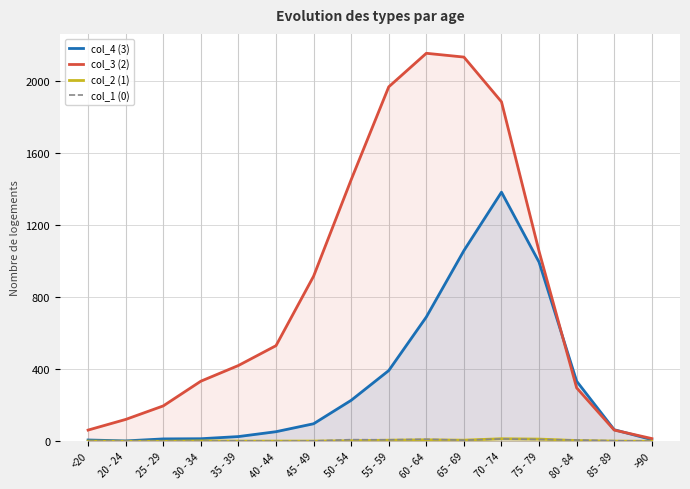

Reading left to right, what are all the values shown in this chart?

col_4 (3): 7	2	13	14	26	53	97	227	392	689	1057	1381	993	333	64	9
col_3 (2): 62	121	196	333	420	530	915	1450	1965	2151	2130	1882	1053	296	62	15
col_2 (1): 1	0	0	2	1	1	1	3	6	8	6	14	12	4	1	0
col_1 (0): 0	1	0	0	2	0	2	9	8	11	6	13	10	7	3	0